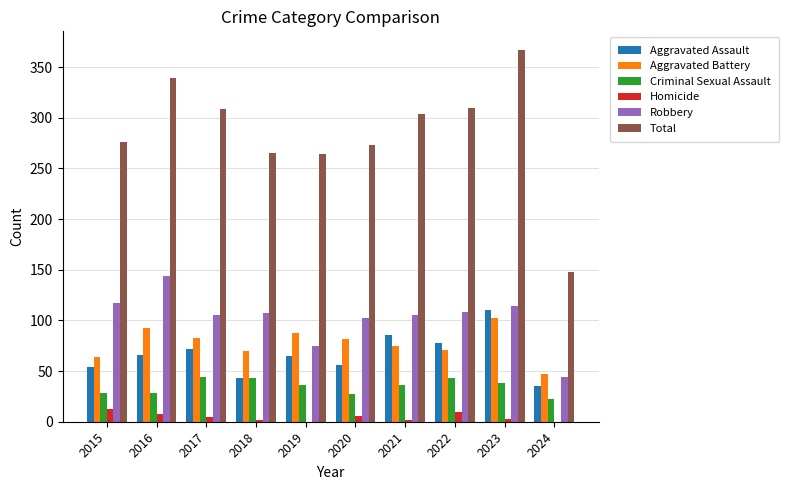

What is the highest value of the Aggravated Assault series?

110